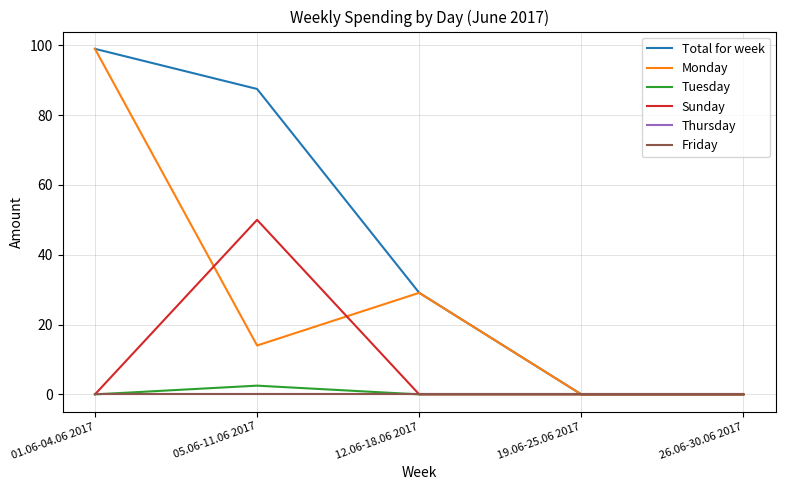

Between 01.06-04.06 2017 and 19.06-25.06 2017, which series saw the biggest shift?

Total for week